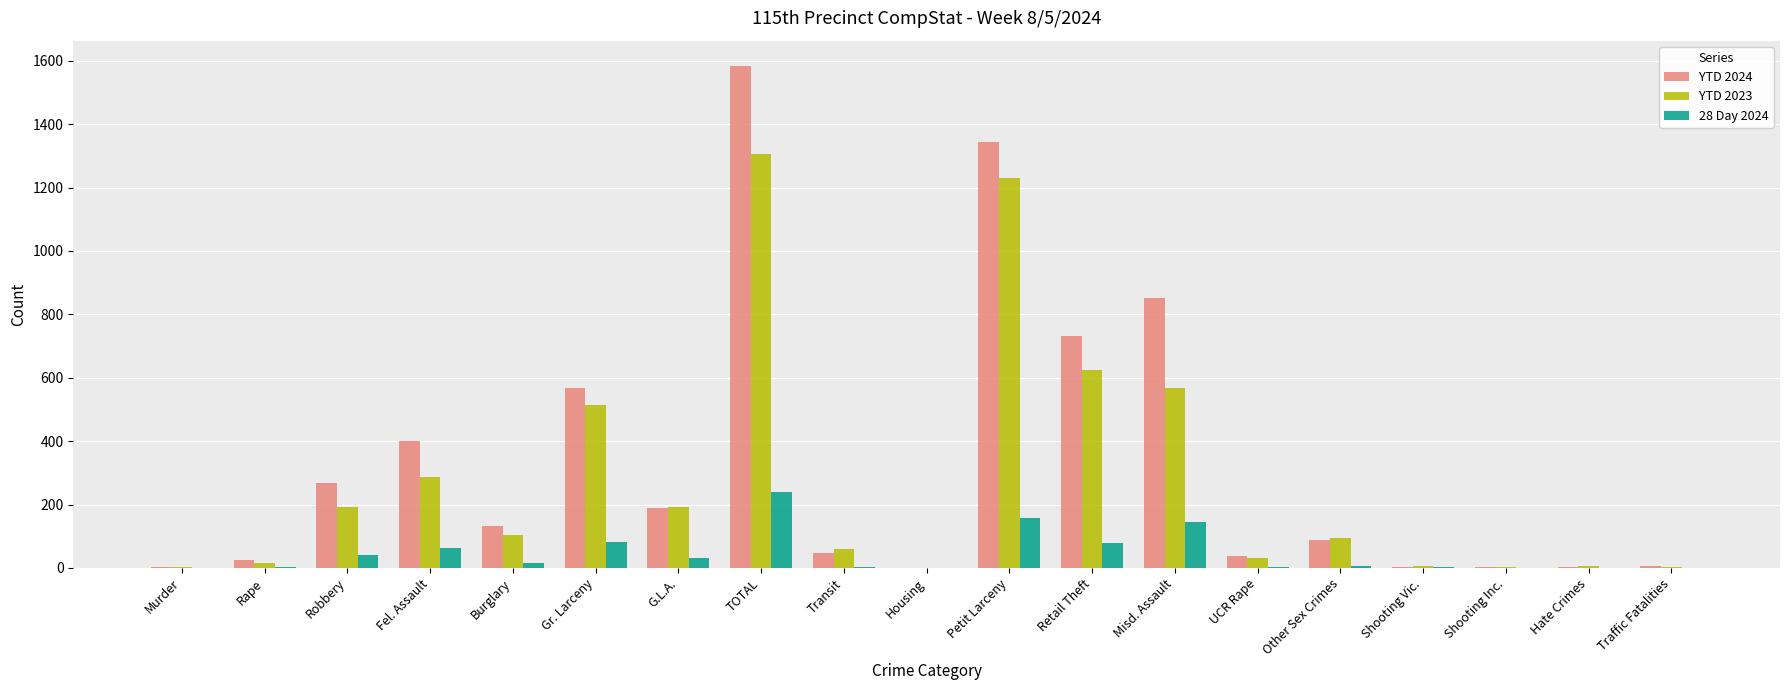

Is it true that YTD 2024 equals 400 at Fel. Assault?

True